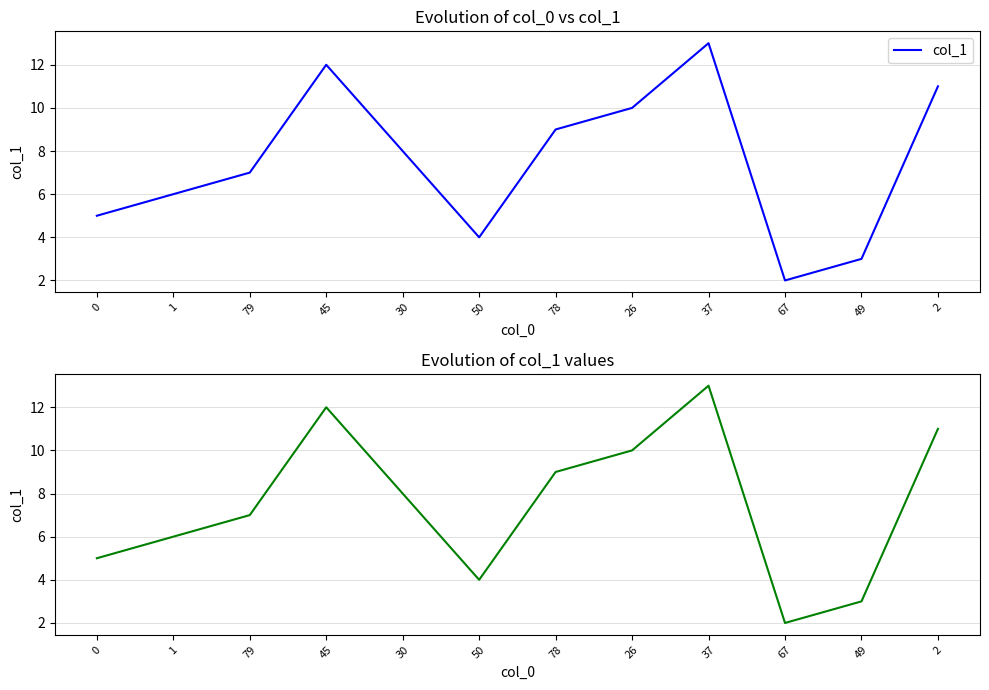

The value at 79 is 4. True or false?

False